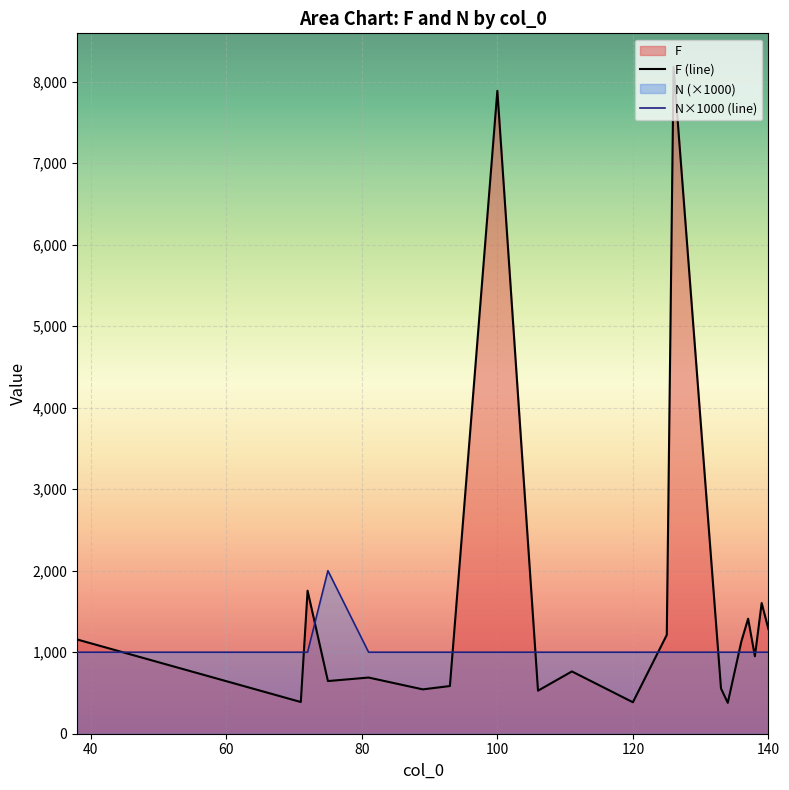

The value of N at 93 is 1. True or false?

False